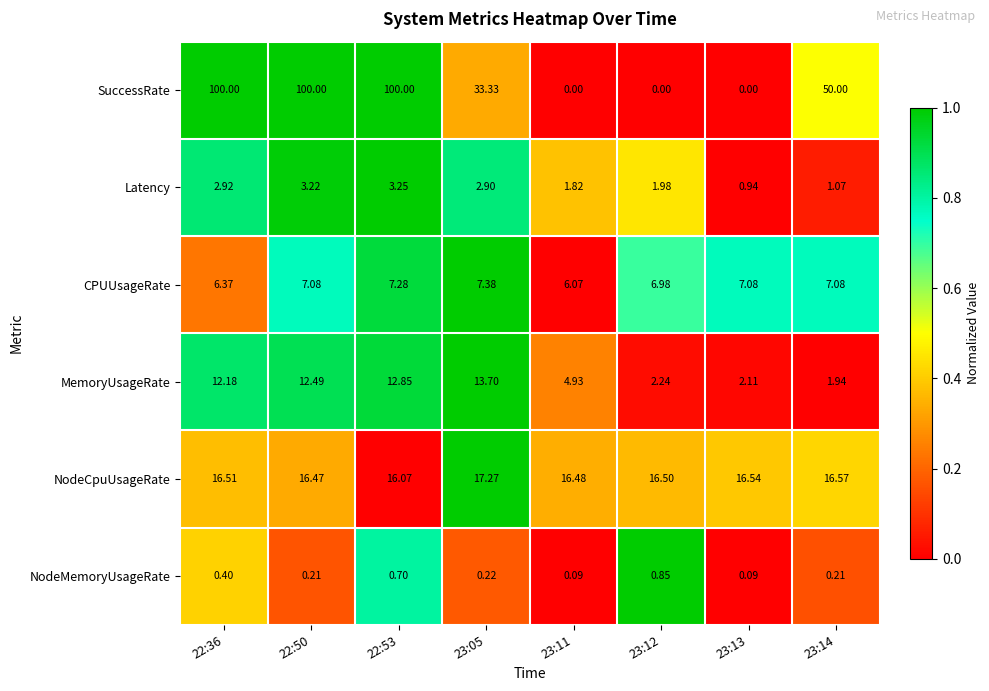

Which series has the widest spread of values?

SuccessRate